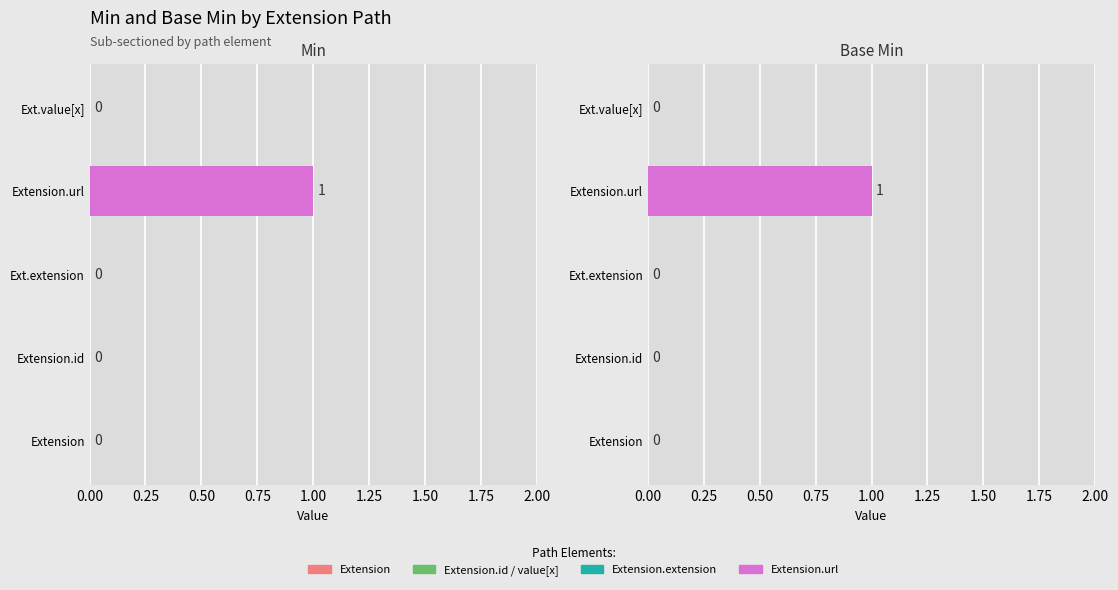

What is the difference between the maximum and minimum values in the Min series?

1